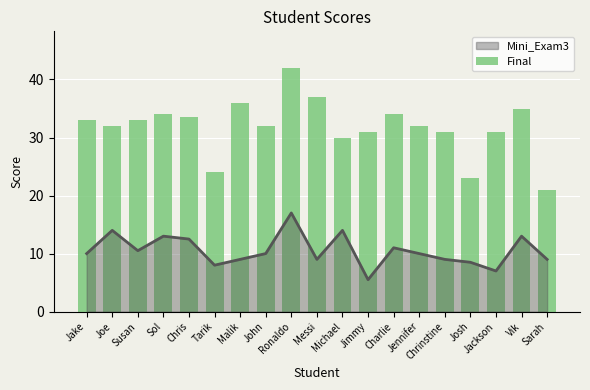

Between Jake and Chris, which is larger?

Chris